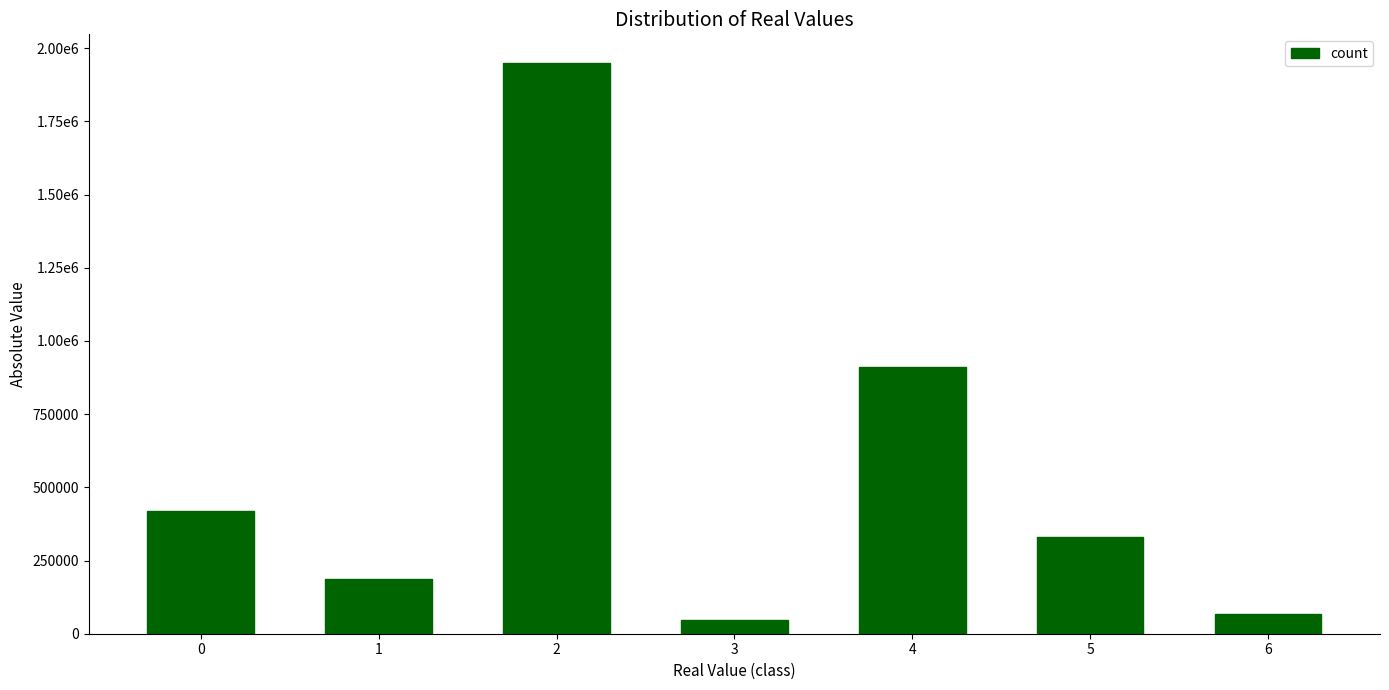

What is the difference between the maximum and minimum values?

1904445